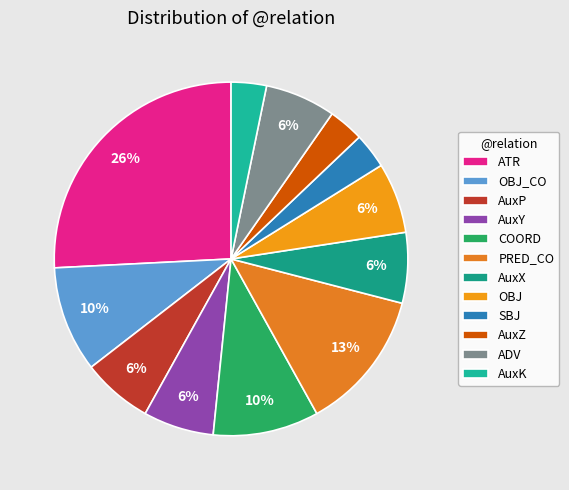

Does any single category account for the majority?

No